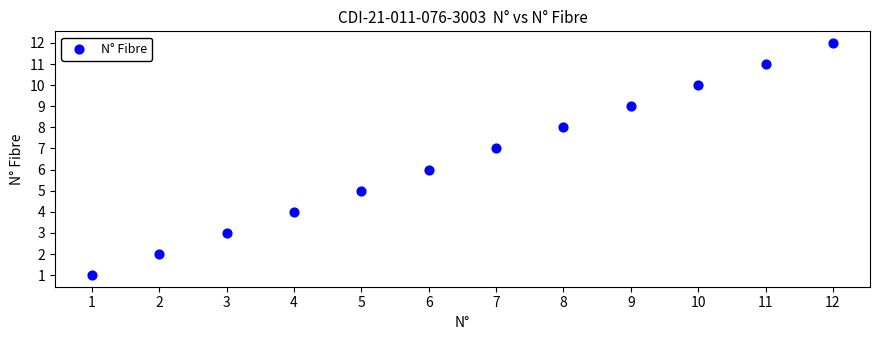

What is the range of Y values (max minus min)?

11